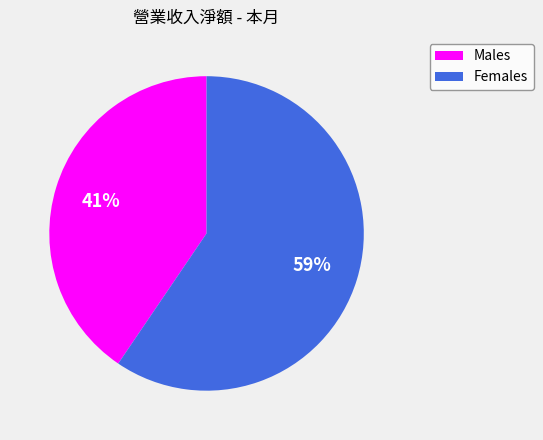

Which slice represents more than half of the pie?

Females